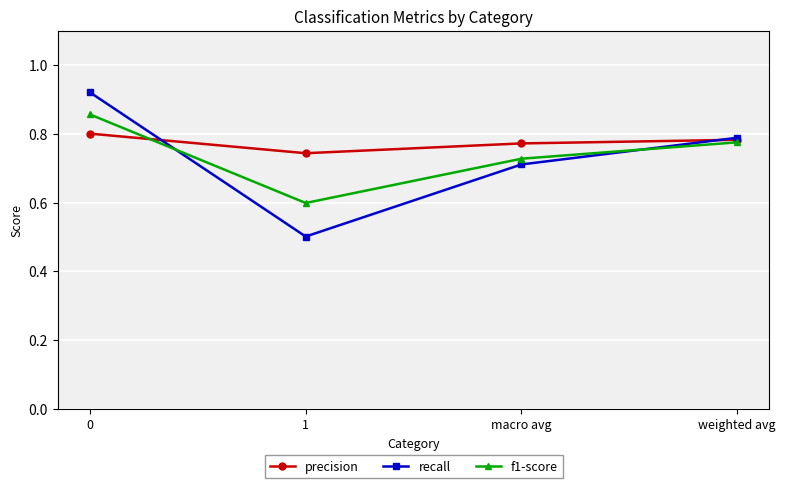

At macro avg, list the series in order from largest to smallest.

precision, f1-score, recall